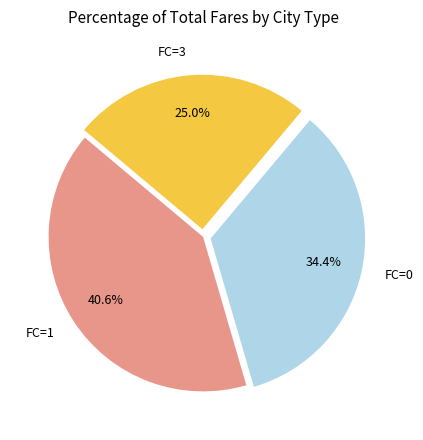

Is FC=1 the majority of the pie?

No